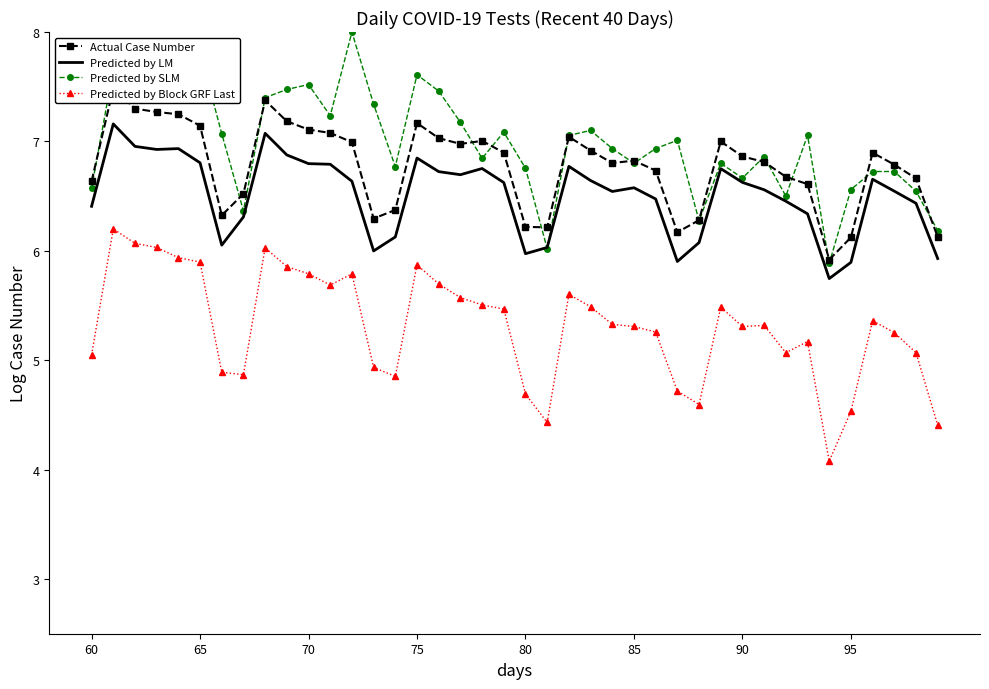

Reading left to right, list all the values displayed in this chart.

Actual Case Number: 6.6	7.5	7.3	7.3	7.2	7.1	6.3	6.5	7.4	7.2	7.1	7.1	7.0	6.3	6.4	7.2	7.0	7.0	7.0	6.9	6.2	6.2	7.0	6.9	6.8	6.8	6.7	6.2	6.3	7.0	6.9	6.8	6.7	6.6	5.9	6.1	6.9	6.8	6.7	6.1
Predicted by LM: 6.4	7.2	7.0	6.9	6.9	6.8	6.1	6.3	7.1	6.9	6.8	6.8	6.6	6.0	6.1	6.8	6.7	6.7	6.8	6.6	6.0	6.0	6.8	6.6	6.5	6.6	6.5	5.9	6.1	6.8	6.6	6.6	6.5	6.3	5.7	5.9	6.7	6.5	6.4	5.9
Predicted by SLM: 6.6	7.7	7.9	7.8	7.5	7.8	7.1	6.4	7.4	7.5	7.5	7.2	8.0	7.3	6.8	7.6	7.5	7.2	6.8	7.1	6.8	6.0	7.1	7.1	6.9	6.8	6.9	7.0	6.3	6.8	6.7	6.9	6.5	7.1	5.9	6.6	6.7	6.7	6.5	6.2
Predicted by Block GRF Last: 5.0	6.2	6.1	6.0	5.9	5.9	4.9	4.9	6.0	5.9	5.8	5.7	5.8	4.9	4.9	5.9	5.7	5.6	5.5	5.5	4.7	4.4	5.6	5.5	5.3	5.3	5.3	4.7	4.6	5.5	5.3	5.3	5.1	5.2	4.1	4.5	5.4	5.3	5.1	4.4